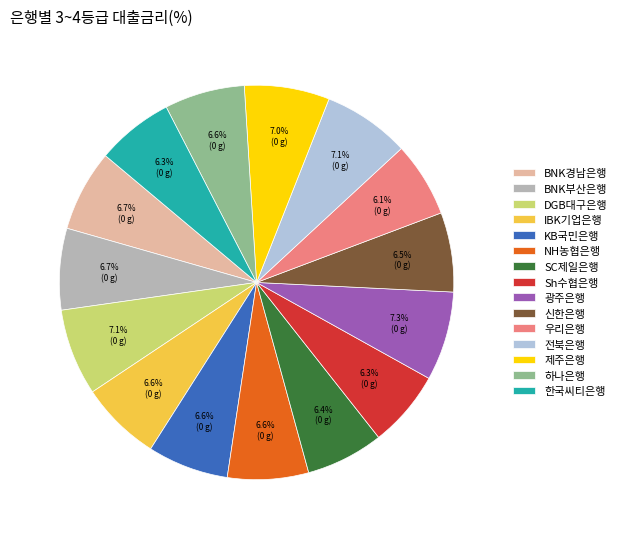

Does KB국민은행 account for over 50% of the chart?

No